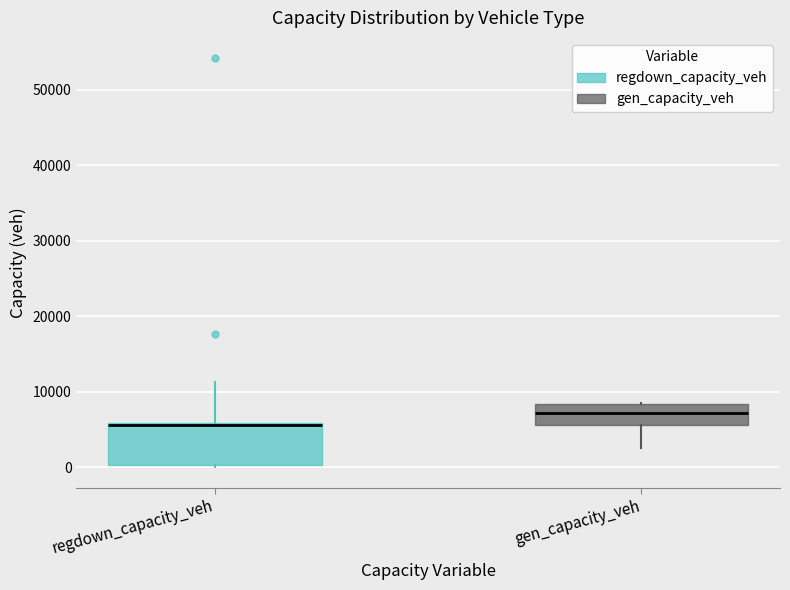

Reading left to right, read every box against the y-axis: the position of its median line, the range the box covers, and the ends of its whiskers. The values are not printed on the chart, so give them approximately, as read against the axis.

regdown_capacity_veh: median 6000 (drawn on the box's upper edge), box 0 to 6000, whiskers 0 to 11000
gen_capacity_veh: median 7000, box 6000 to 8000, whiskers 3000 to 9000